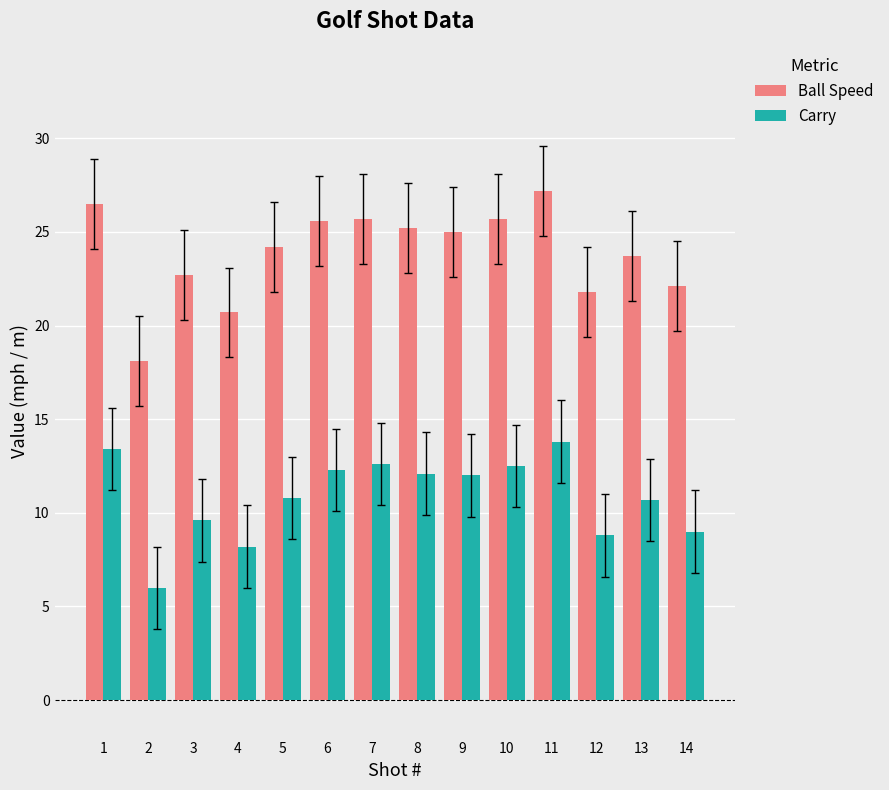

Rank the series at 13 from lowest to highest value.

Carry, Ball Speed